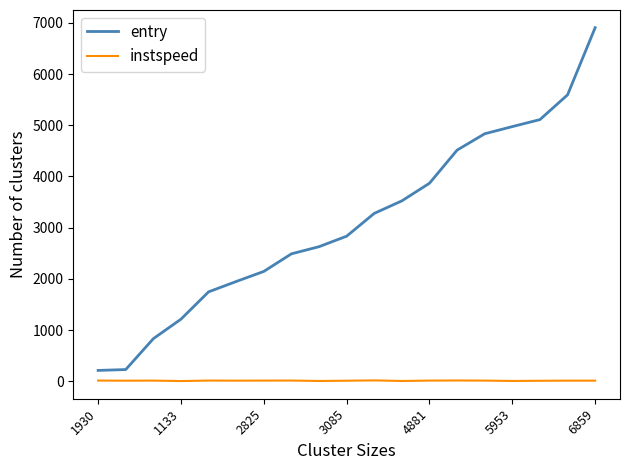

List the series in order of their peak value, lowest first.

instspeed, entry